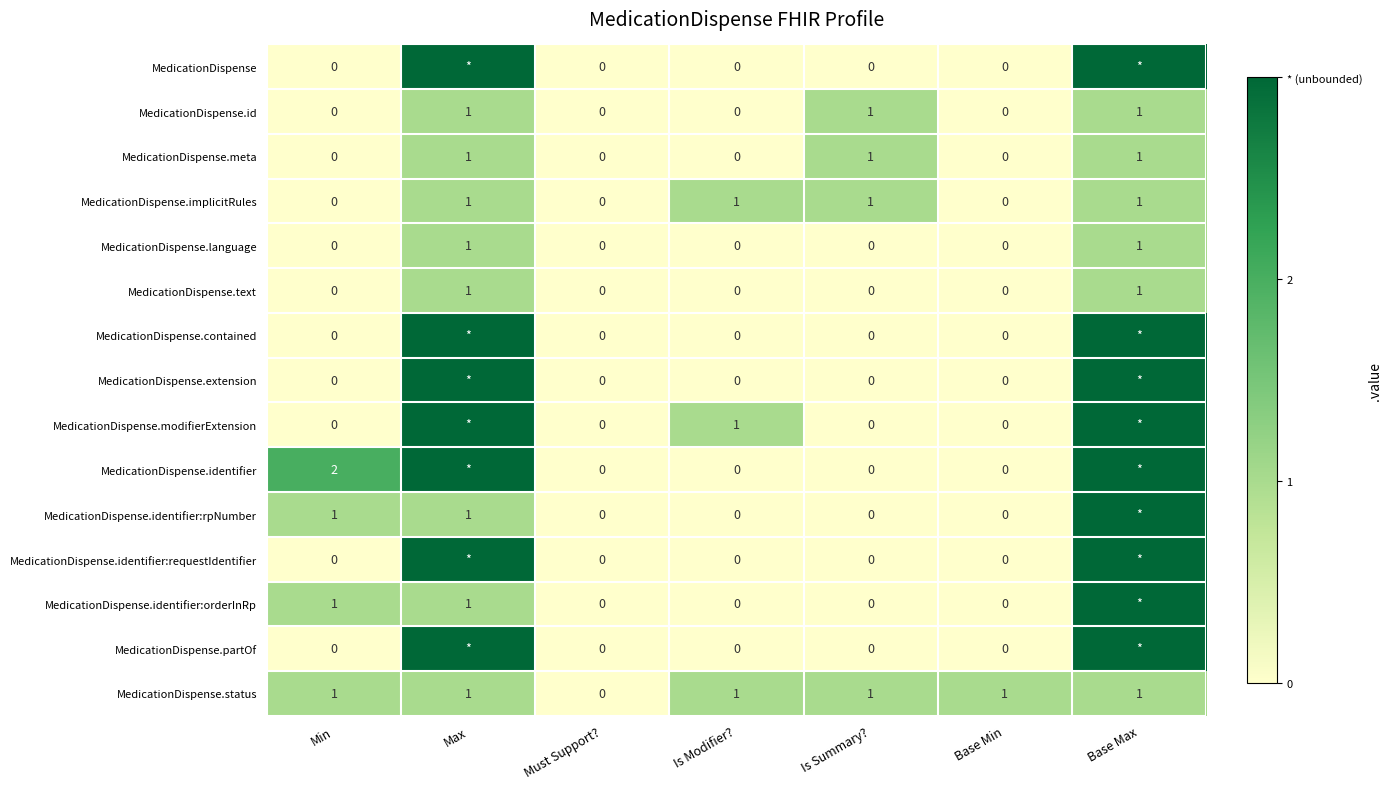

Is the value of MedicationDispense.meta at Is Summary? greater than the value of MedicationDispense.identifier:requestIdentifier at Is Modifier??

Yes